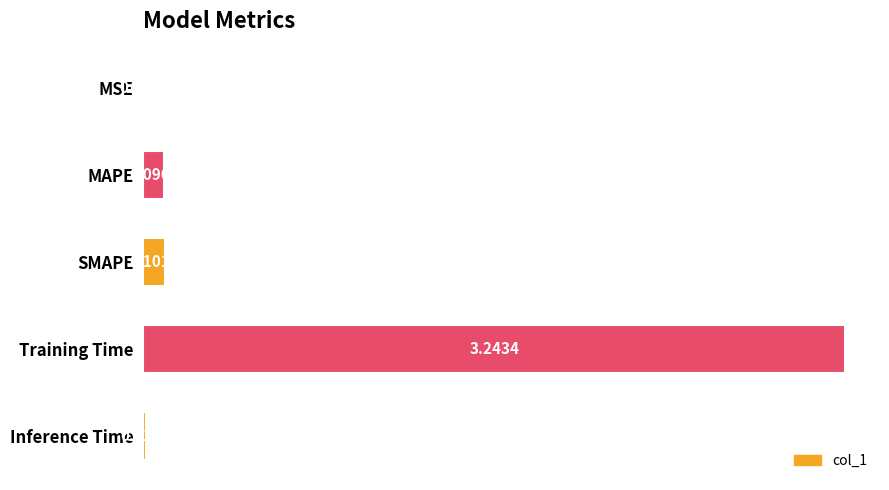

Are the bars horizontal?

Yes